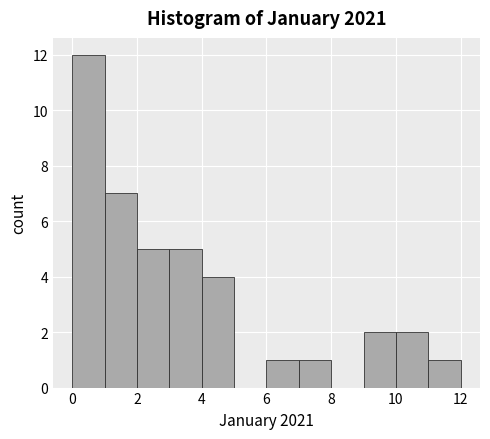

How tall is the bar that spans 4 to 5 on the x-axis? The values are not printed on the chart, so give them approximately, as read against the axis.

4